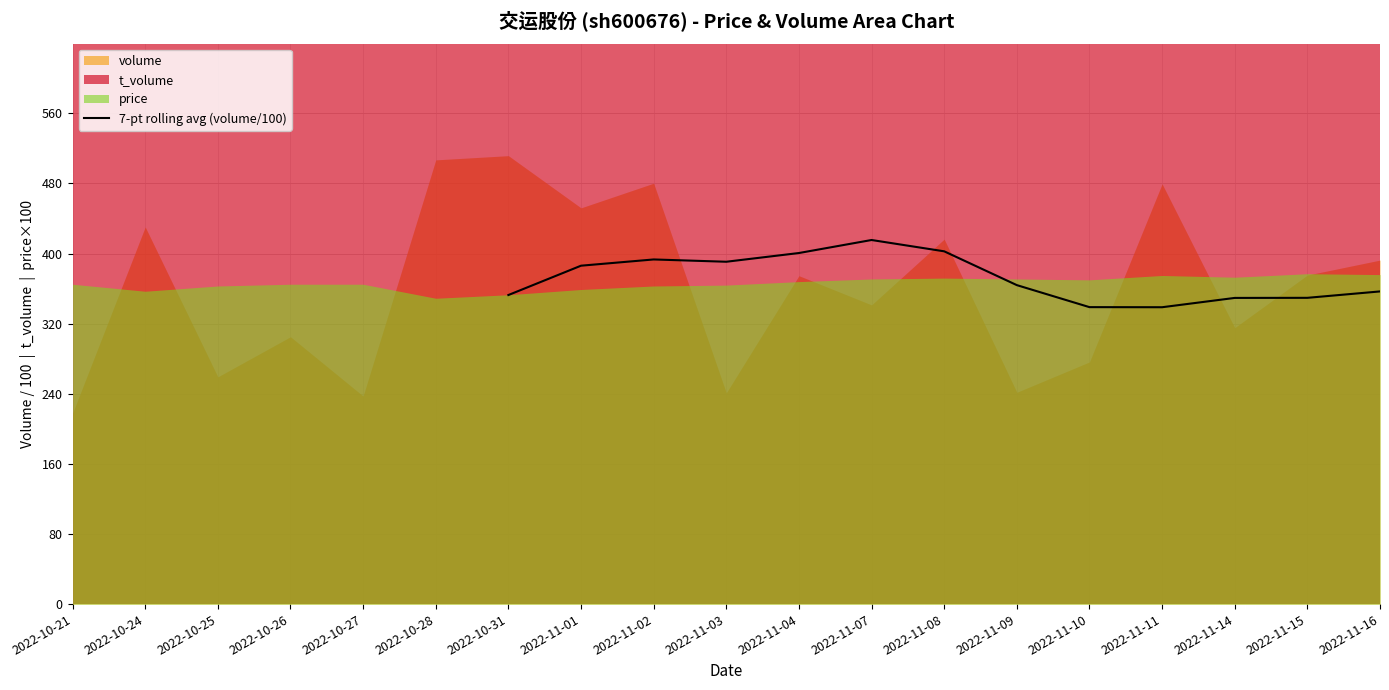

What is the sum of all values?

4838.7